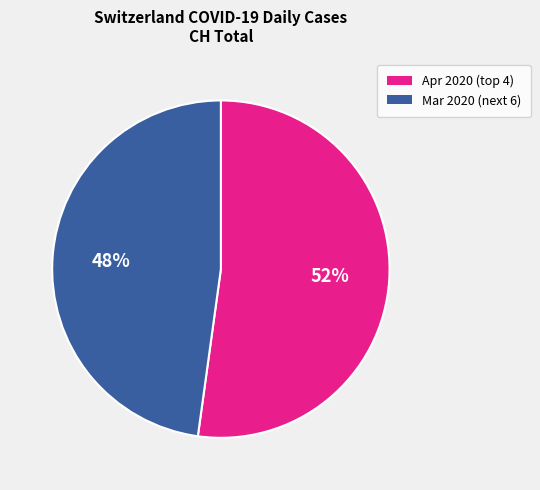

Count the number of slices in the pie.

2